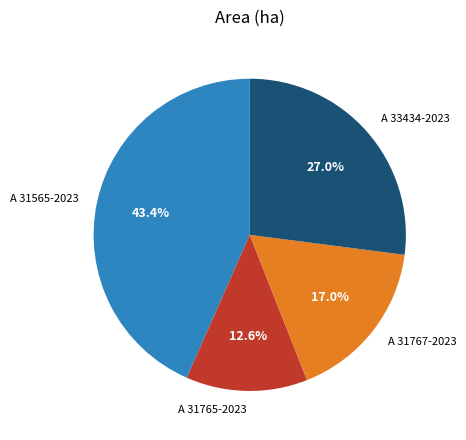

What percentage is NOT represented by A 33434-2023?

73.0%